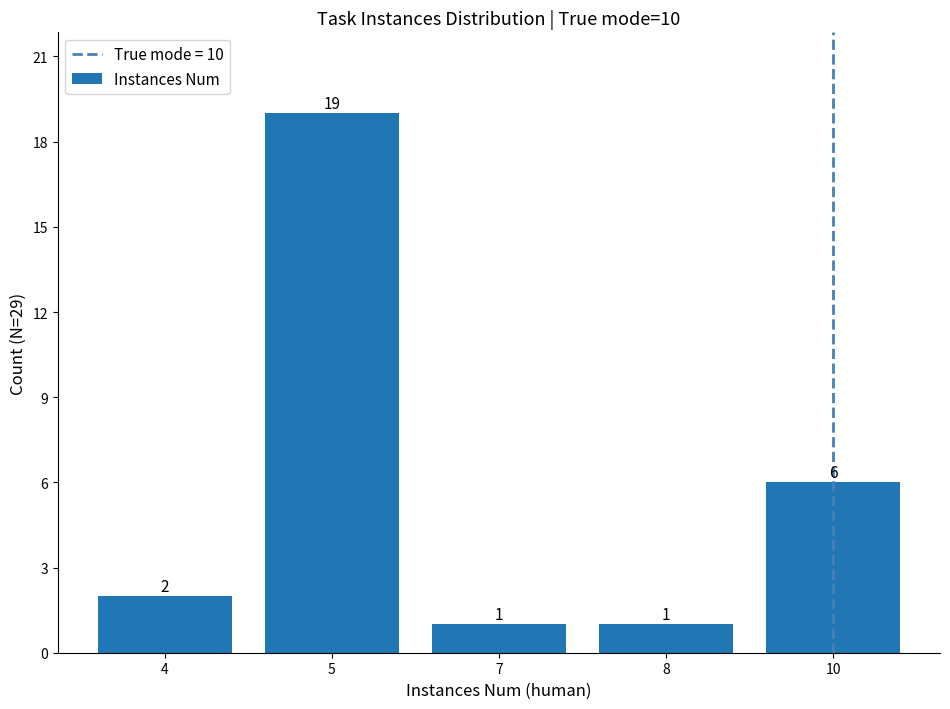

What is the difference between the maximum and minimum values?

18